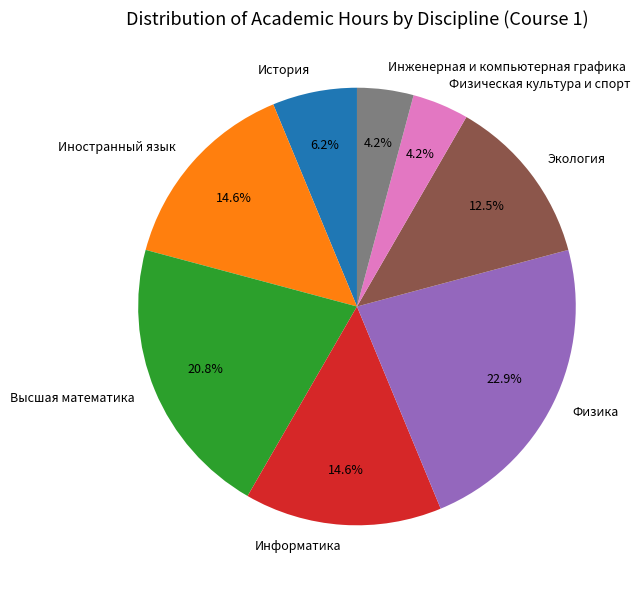

What is the largest slice in the pie chart?

Физика